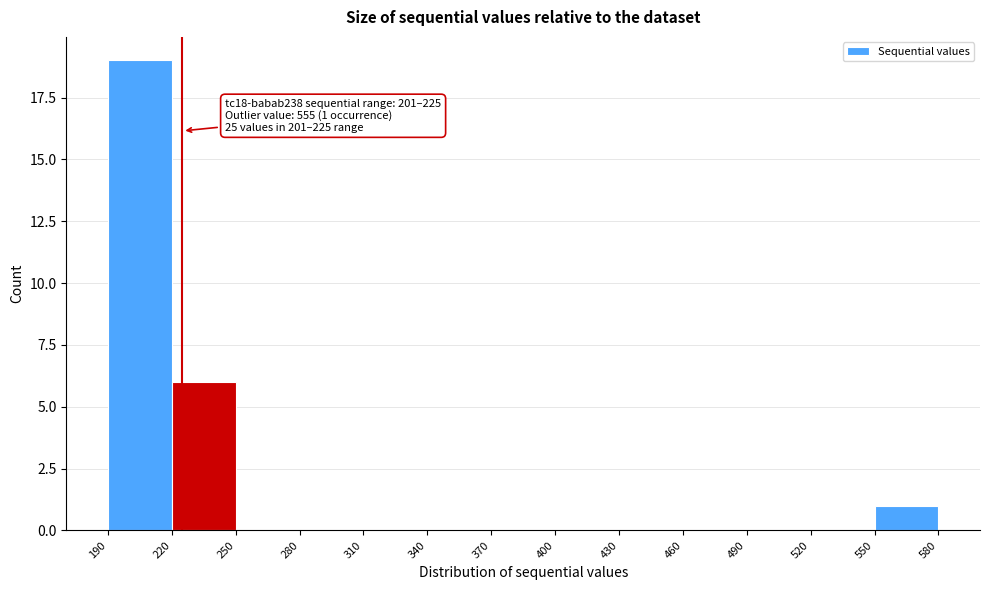

Which range on the x-axis has the tallest bar?

190 to 220